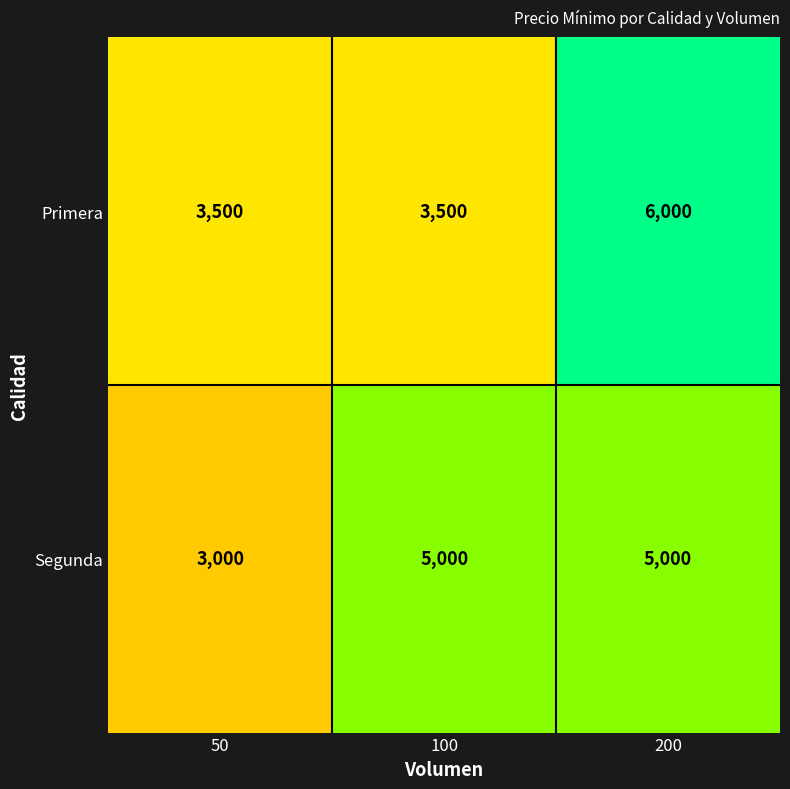

At how many categories does at least one series exceed 3726?

2